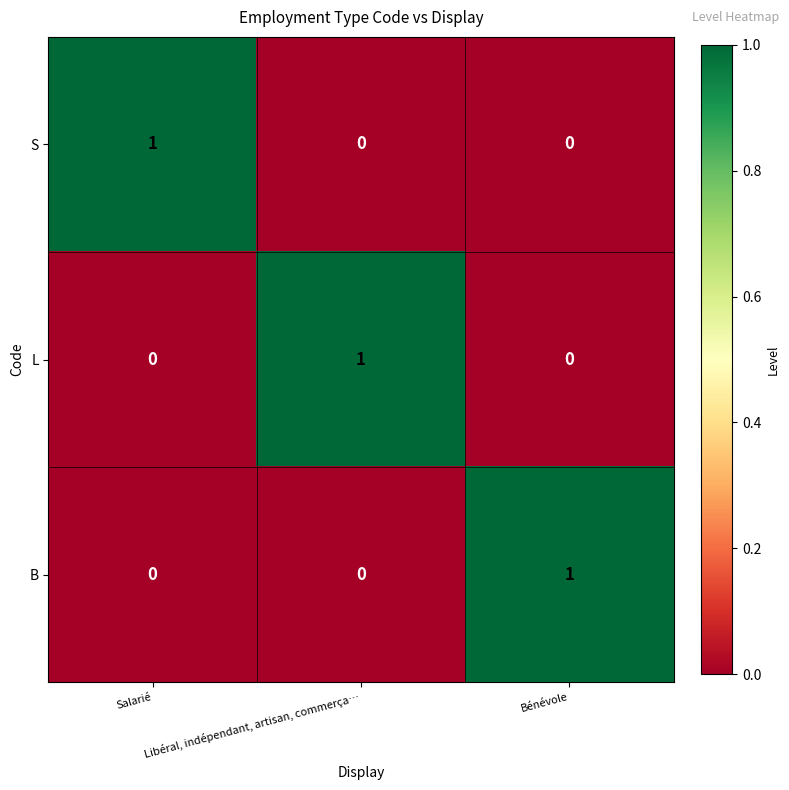

How many categories are shown in the chart?

3